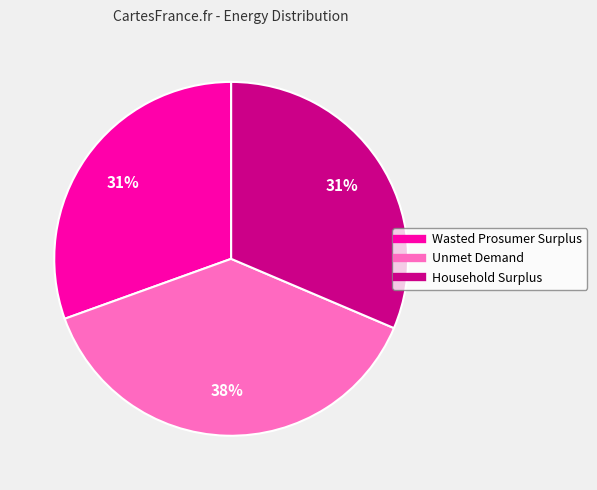

Between Wasted Prosumer Surplus and Unmet Demand, which is larger?

Unmet Demand